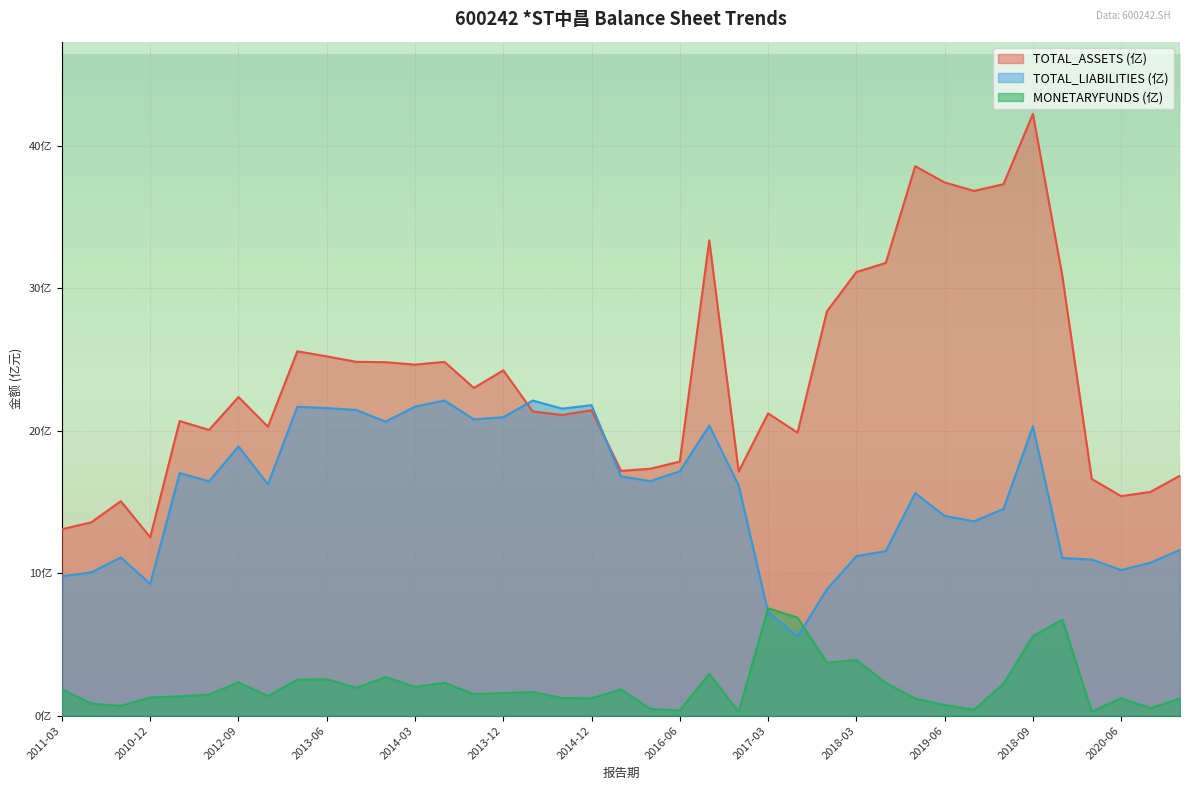

Between 2014-06 and 2017-09, which series saw the biggest shift?

TOTAL_LIABILITIES